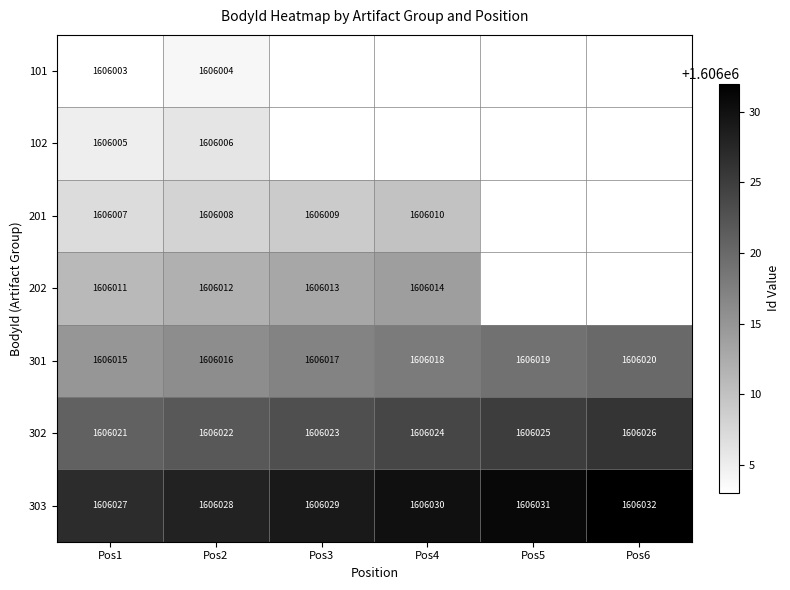

List the labels in order of 301 value, largest first.

Pos6, Pos5, Pos4, Pos3, Pos2, Pos1